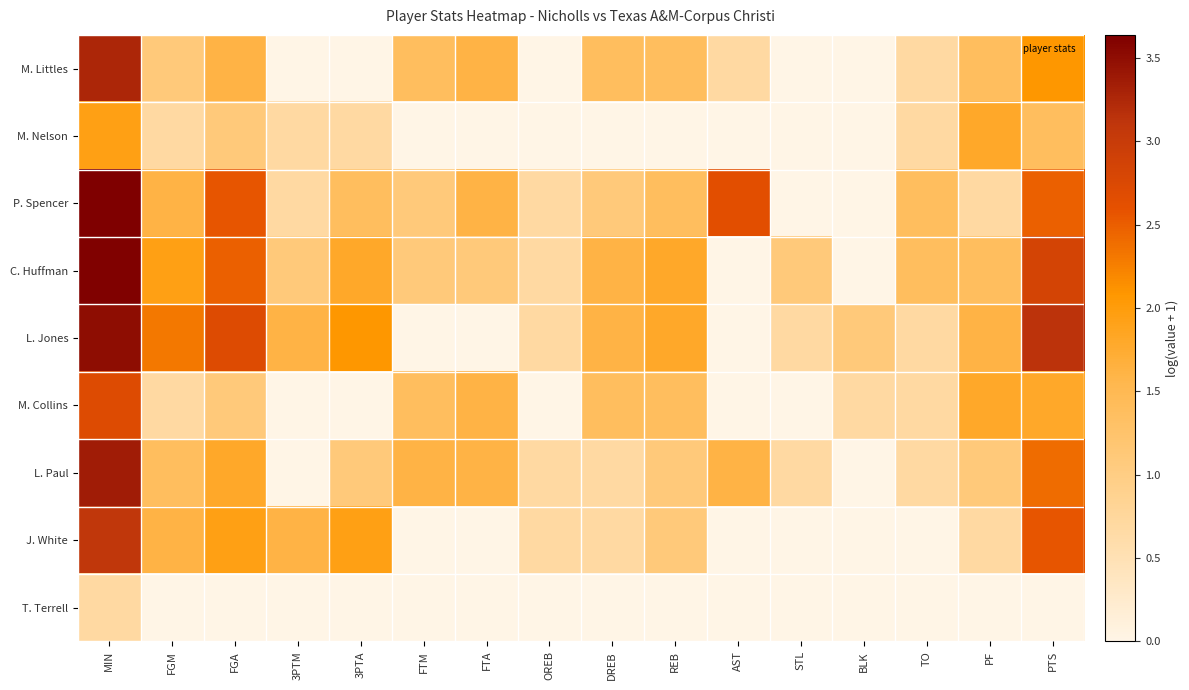

Reading right to left, transcribe all the data shown in this chart.

M. Littles: PTS=2.1	PF=1.4	TO=0.7	BLK=0.0	STL=0.0	AST=0.7	REB=1.4	DREB=1.4	OREB=0.0	FTA=1.6	FTM=1.4	3PTA=0.0	3PTM=0.0	FGA=1.6	FGM=1.1	MIN=3.3
M. Nelson: PTS=1.4	PF=1.8	TO=0.7	BLK=0.0	STL=0.0	AST=0.0	REB=0.0	DREB=0.0	OREB=0.0	FTA=0.0	FTM=0.0	3PTA=0.7	3PTM=0.7	FGA=1.1	FGM=0.7	MIN=1.9
P. Spencer: PTS=2.5	PF=0.7	TO=1.4	BLK=0.0	STL=0.0	AST=2.6	REB=1.4	DREB=1.1	OREB=0.7	FTA=1.6	FTM=1.1	3PTA=1.4	3PTM=0.7	FGA=2.6	FGM=1.6	MIN=3.6
C. Huffman: PTS=2.8	PF=1.4	TO=1.4	BLK=0.0	STL=1.1	AST=0.0	REB=1.8	DREB=1.6	OREB=0.7	FTA=1.1	FTM=1.1	3PTA=1.8	3PTM=1.1	FGA=2.5	FGM=1.9	MIN=3.6
L. Jones: PTS=3.1	PF=1.6	TO=0.7	BLK=1.1	STL=0.7	AST=0.0	REB=1.8	DREB=1.6	OREB=0.7	FTA=0.0	FTM=0.0	3PTA=2.1	3PTM=1.6	FGA=2.7	FGM=2.3	MIN=3.5
M. Collins: PTS=1.8	PF=1.8	TO=0.7	BLK=0.7	STL=0.0	AST=0.0	REB=1.4	DREB=1.4	OREB=0.0	FTA=1.6	FTM=1.4	3PTA=0.0	3PTM=0.0	FGA=1.1	FGM=0.7	MIN=2.7
L. Paul: PTS=2.4	PF=1.1	TO=0.7	BLK=0.0	STL=0.7	AST=1.6	REB=1.1	DREB=0.7	OREB=0.7	FTA=1.6	FTM=1.6	3PTA=1.1	3PTM=0.0	FGA=1.8	FGM=1.4	MIN=3.4
J. White: PTS=2.6	PF=0.7	TO=0.0	BLK=0.0	STL=0.0	AST=0.0	REB=1.1	DREB=0.7	OREB=0.7	FTA=0.0	FTM=0.0	3PTA=1.9	3PTM=1.6	FGA=1.9	FGM=1.6	MIN=3.1
T. Terrell: PTS=0.0	PF=0.0	TO=0.0	BLK=0.0	STL=0.0	AST=0.0	REB=0.0	DREB=0.0	OREB=0.0	FTA=0.0	FTM=0.0	3PTA=0.0	3PTM=0.0	FGA=0.0	FGM=0.0	MIN=0.7